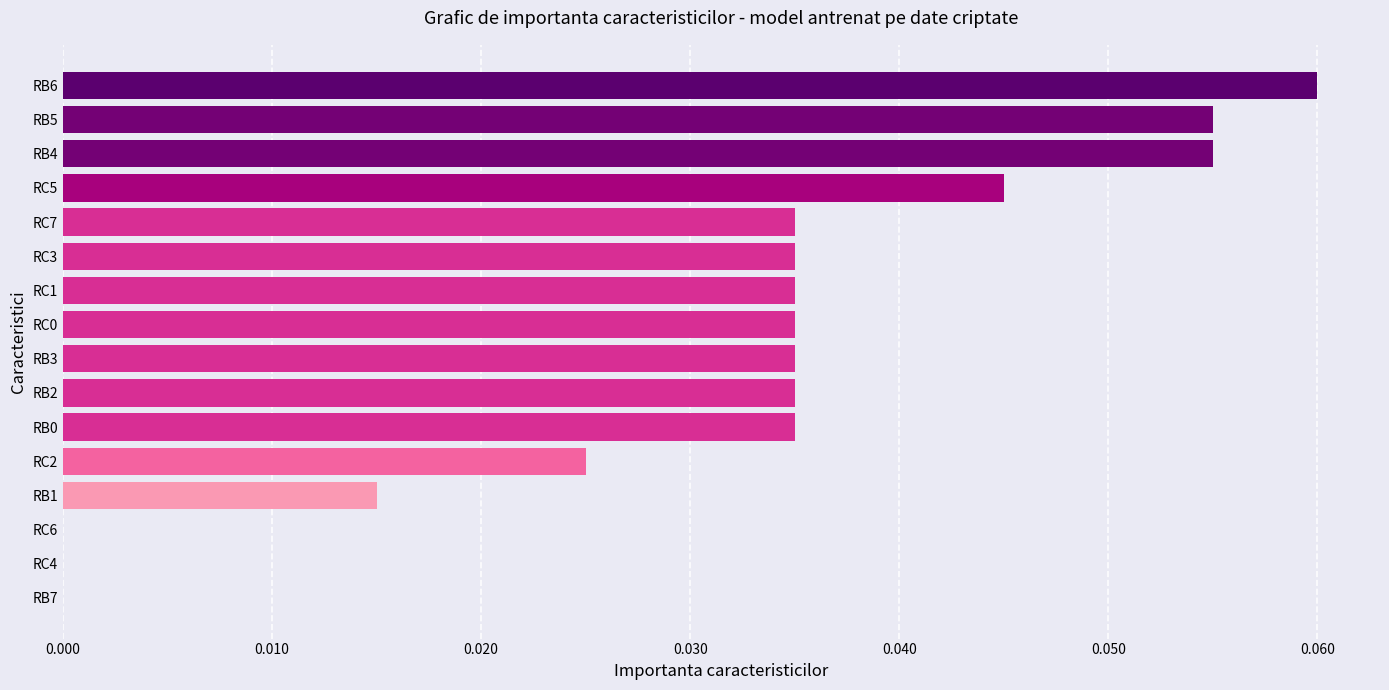

Is it true that the value at RB4 is 0.0?

False